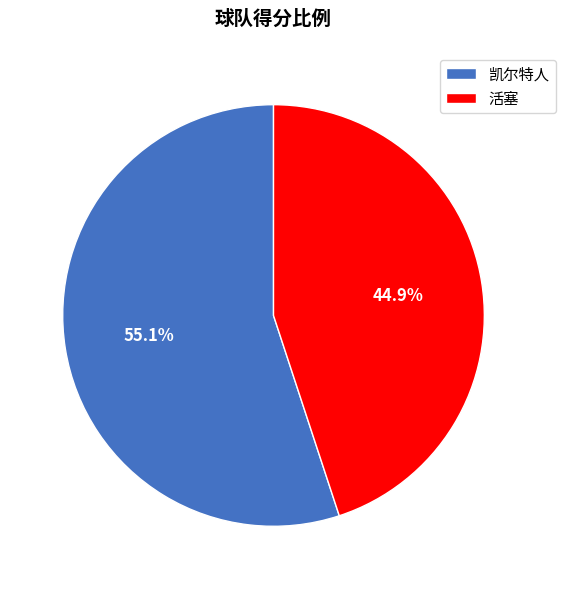

Is there any slice that represents more than half of the pie?

Yes